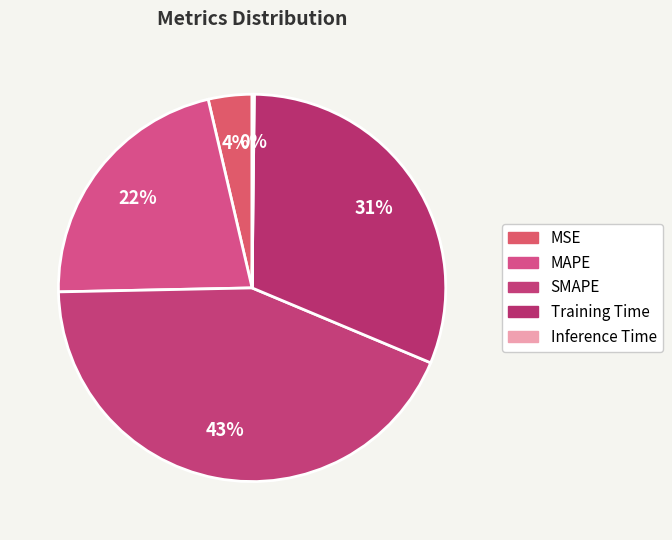

Rank the categories by value from highest to lowest.

SMAPE, Training Time, MAPE, MSE, Inference Time